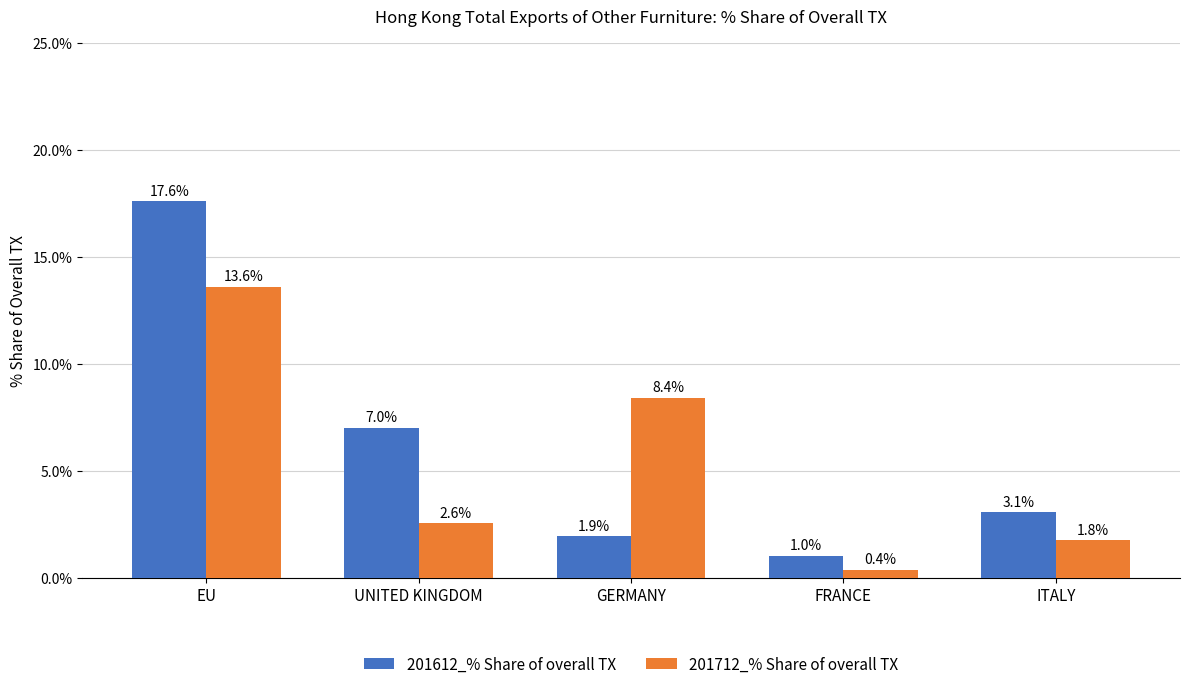

What is the approximate value of 201612_% Share of overall TX at UNITED KINGDOM?

7.0